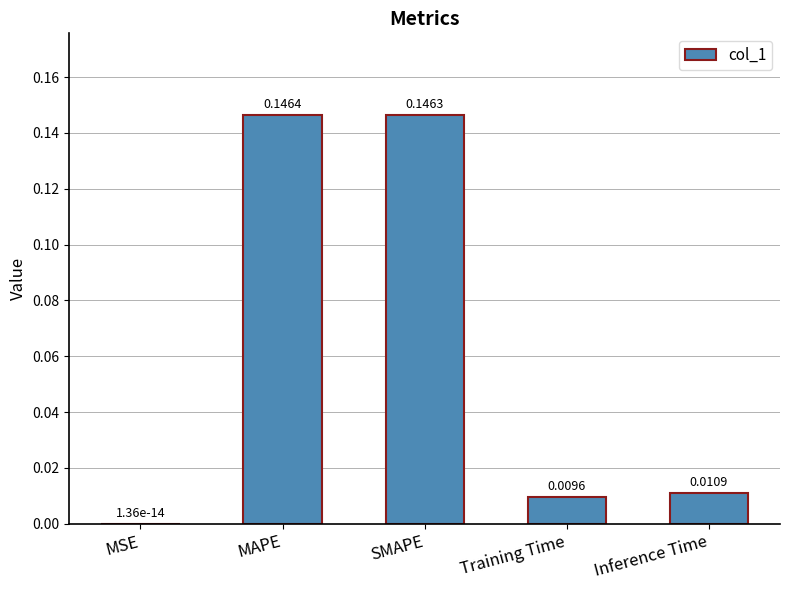

Are the bars horizontal?

No